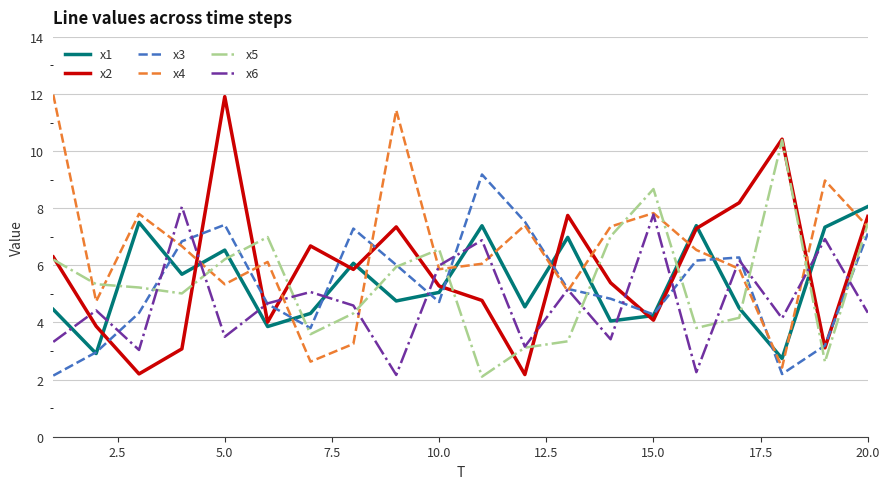

Which series has the largest total across all categories?

x4